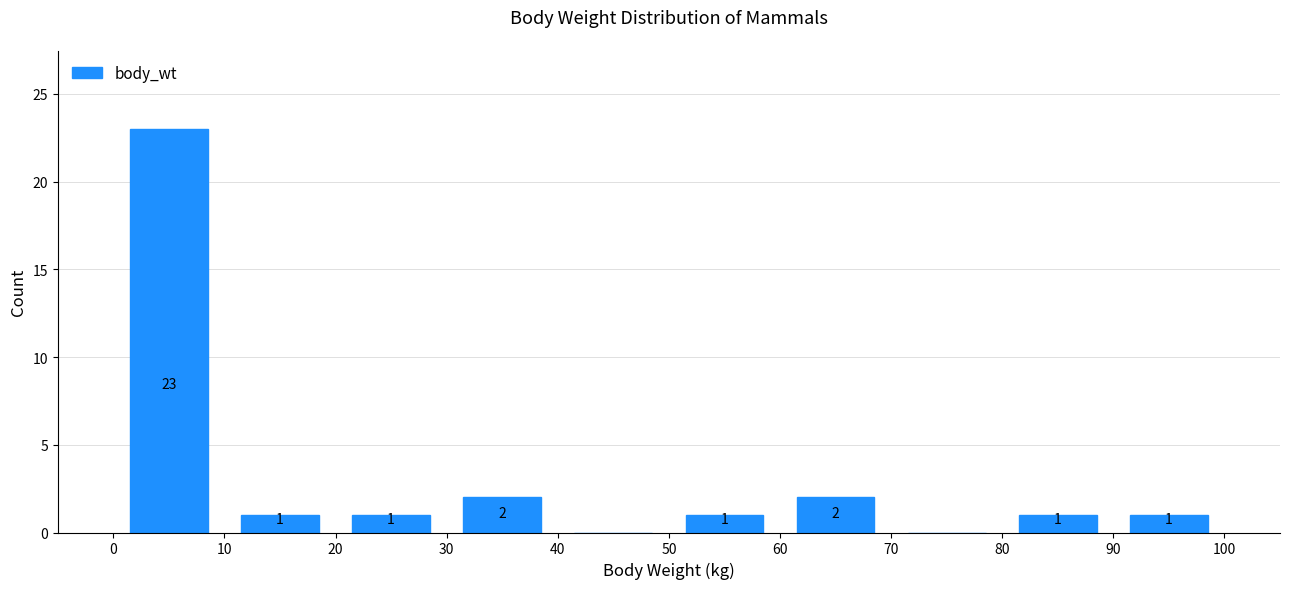

Over which range of the x-axis is the bar tallest?

0 to 10